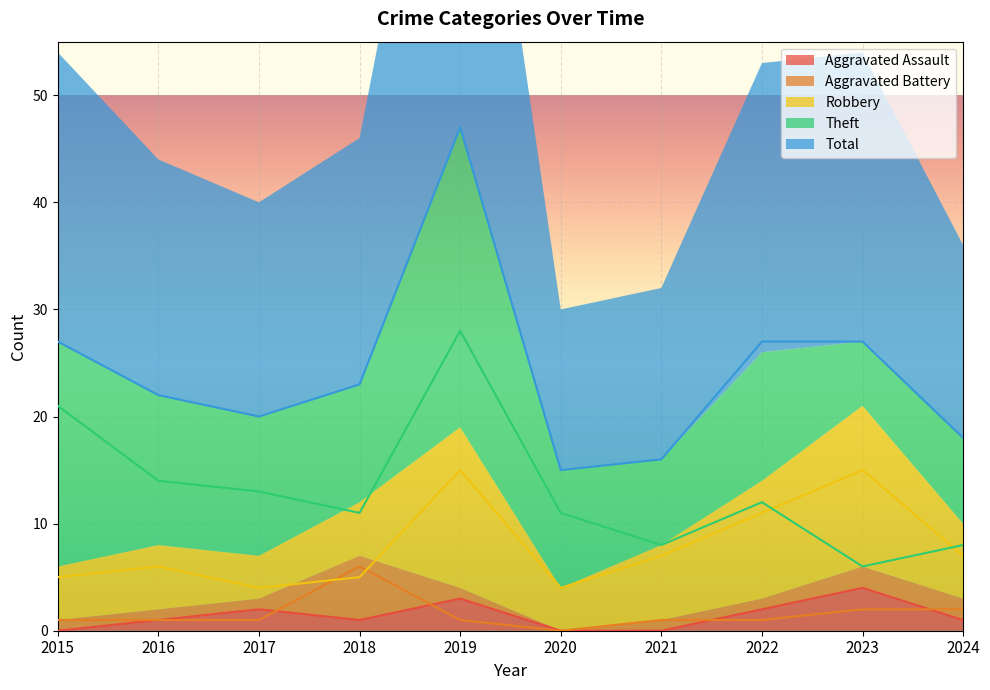

True or false: Total and Aggravated Assault intersect in this chart.

False